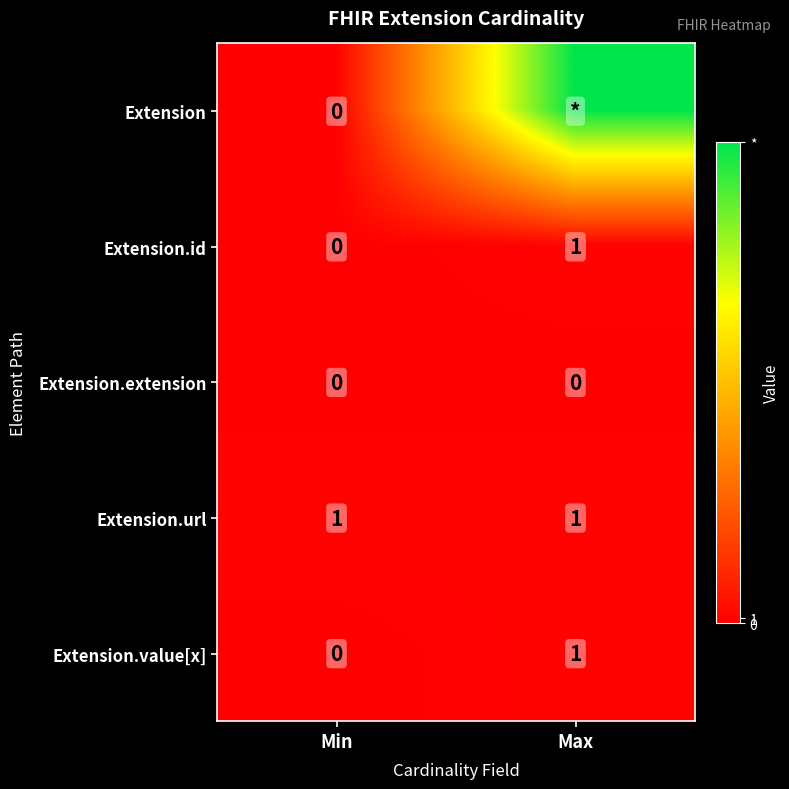

The value of Extension.extension at Max is 0. True or false?

True